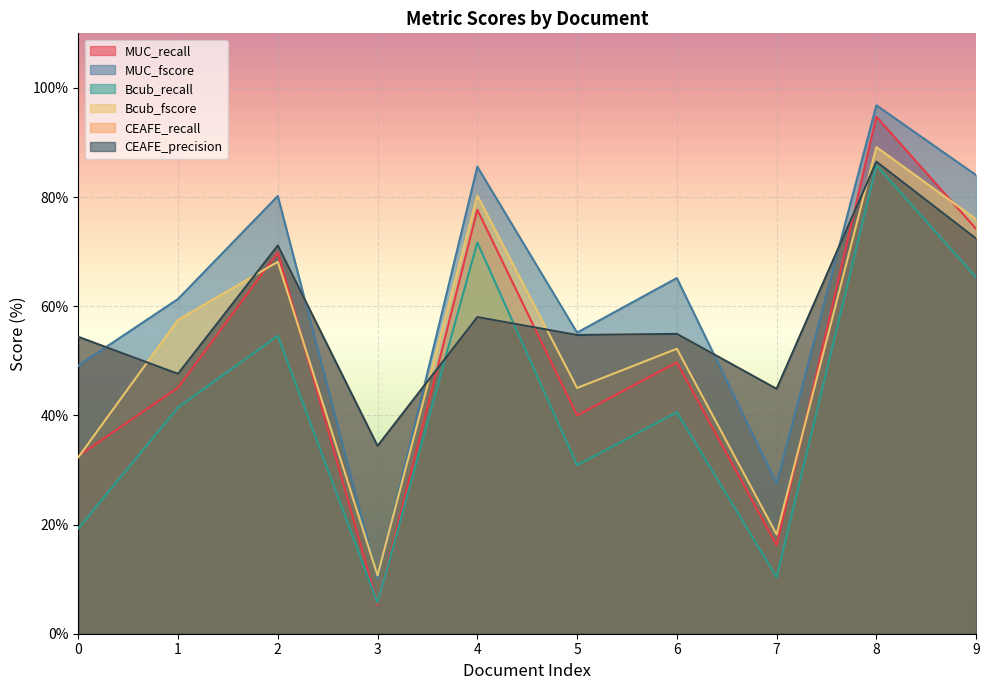

Which has a higher value, 2 or 9?

9